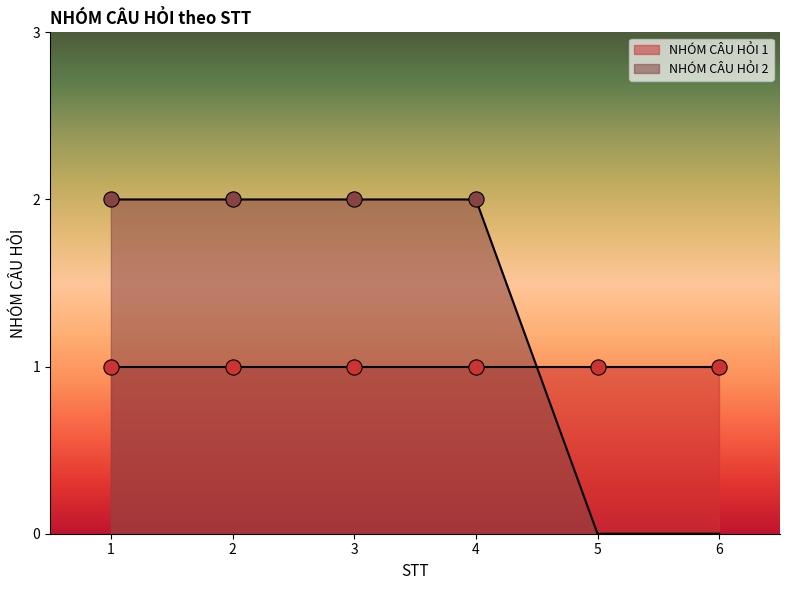

Approximately how many times larger is the value at 1 compared to 3?

1.0